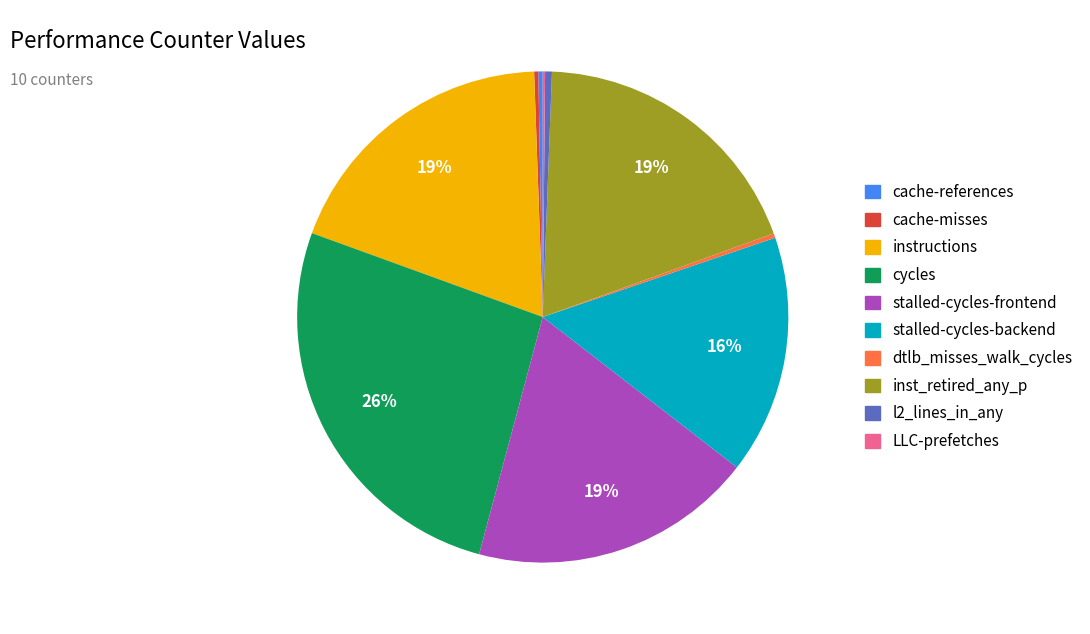

True or false: instructions accounts for 19% of the total.

True